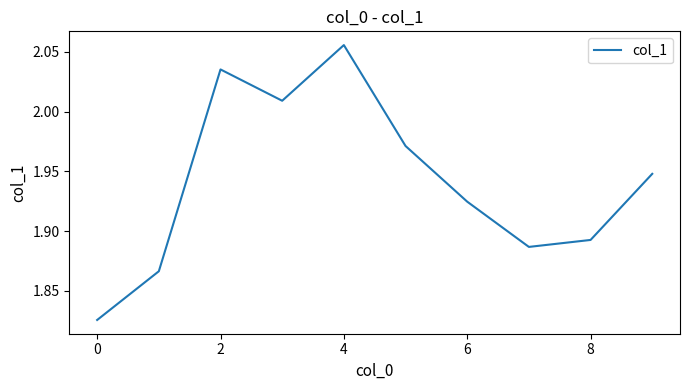

Reading left to right, list all the values displayed in this chart.

1.8	1.9	2.0	2.0	2.1	2.0	1.9	1.9	1.9	1.9